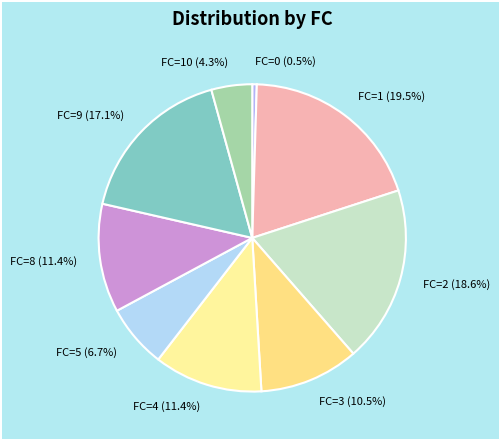

Combined, do FC=3 (10.5%) and FC=9 (17.1%) account for over 50%?

No